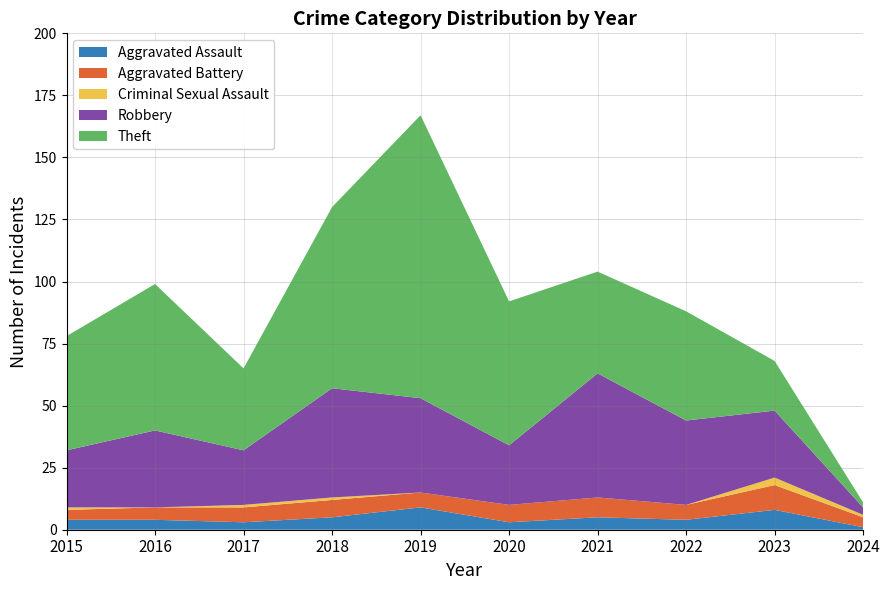

Reading right to left, list all the values displayed in this chart.

Aggravated Assault: 1	8	4	5	3	9	5	3	4	4
Aggravated Battery: 4	10	6	8	7	6	7	6	5	4
Criminal Sexual Assault: 1	3	0	0	0	0	1	1	0	1
Robbery: 3	27	34	50	24	38	44	22	31	23
Theft: 2	20	44	41	58	114	73	33	59	46